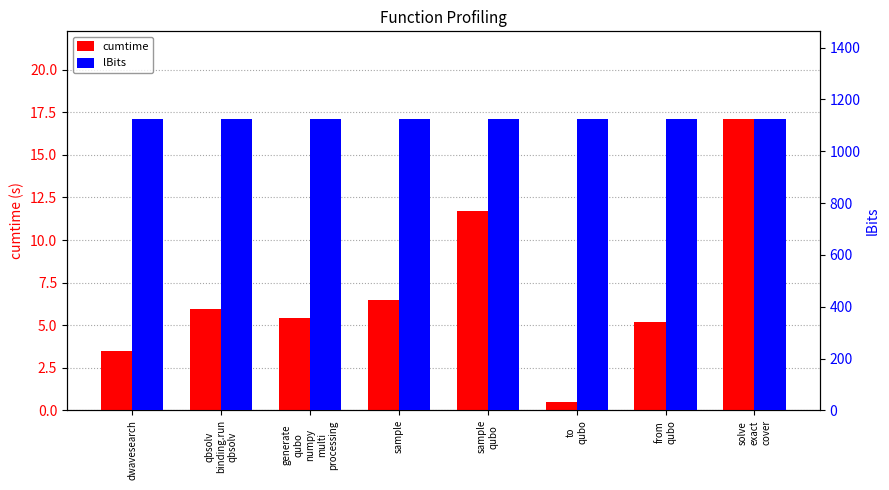

Reading left to right, transcribe all the data shown in this chart.

cumtime: dwavesearch=3.5	qbsolv
binding.run
qbsolv=6.0	generate
qubo
numpy
multi
processing=5.4	sample=6.5	sample
qubo=11.7	to
qubo=0.5	from
qubo=5.2	solve
exact
cover=17.1
lBits: dwavesearch=1125.0	qbsolv
binding.run
qbsolv=1125.0	generate
qubo
numpy
multi
processing=1125.0	sample=1125.0	sample
qubo=1125.0	to
qubo=1125.0	from
qubo=1125.0	solve
exact
cover=1125.0